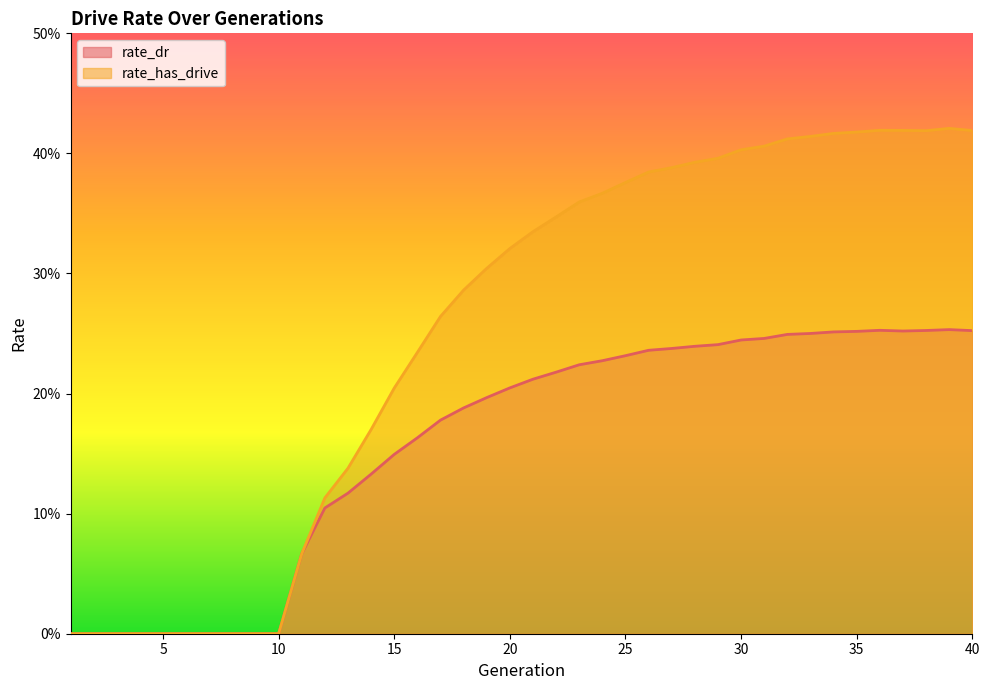

In rate_dr, how many points are higher than both neighbors (excluding endpoints)?

2